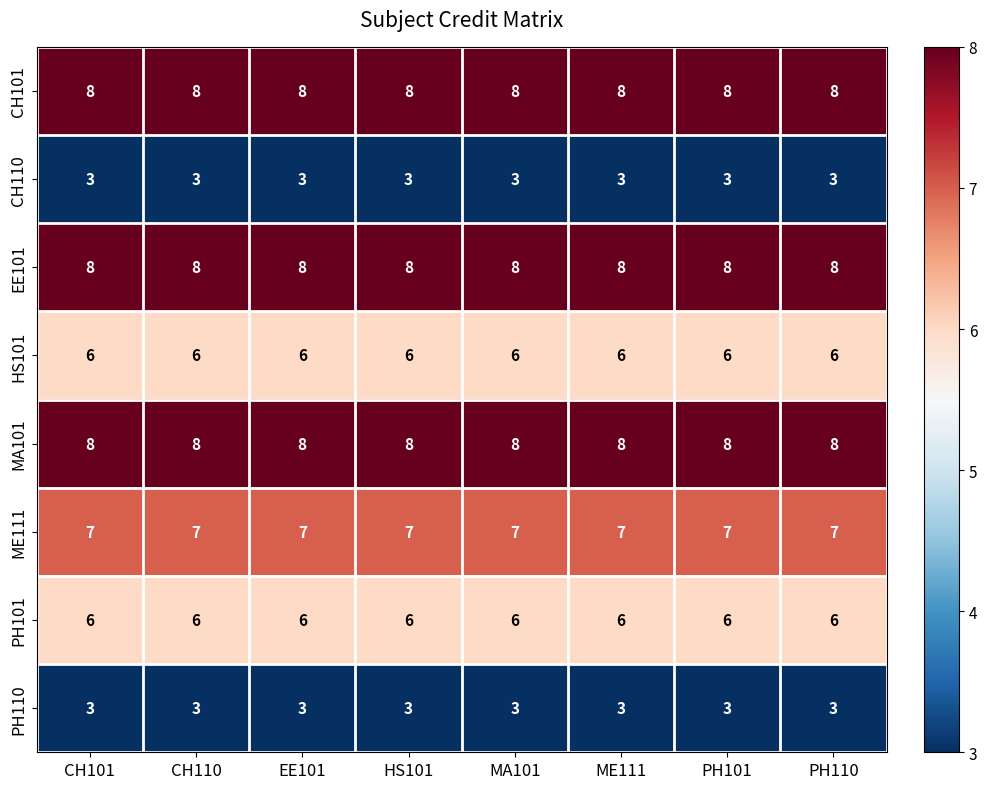

What is the maximum value shown in the chart?

8